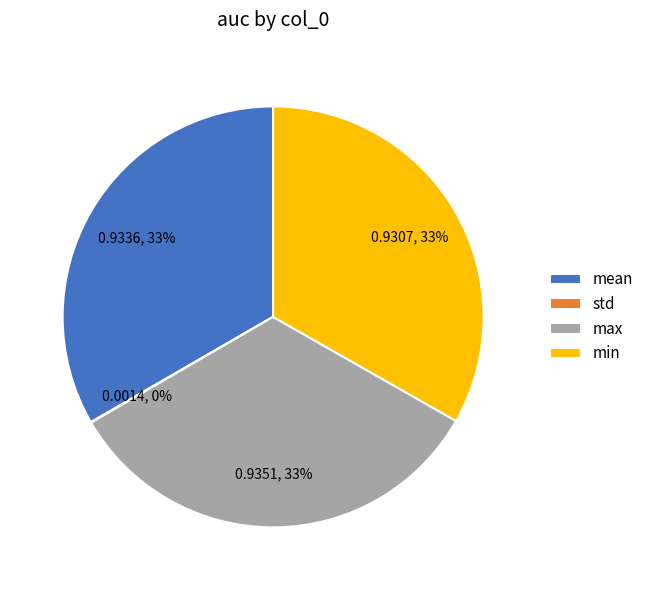

To the nearest percent, what percentage of the pie is min?

33%